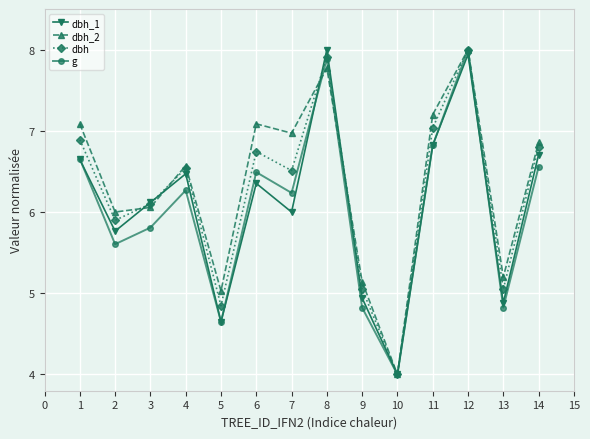

At which category does the chart reach its minimum across all series?

10